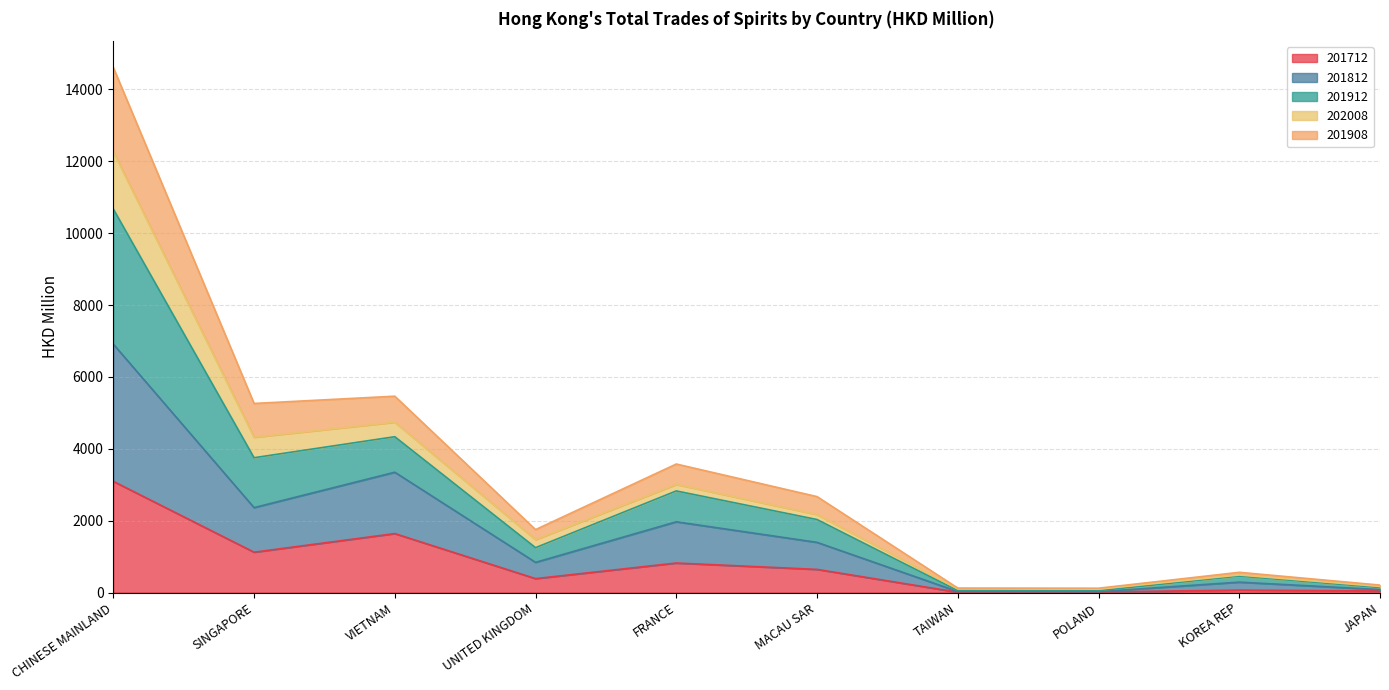

What is the label of the 2nd point from the right?

KOREA REP